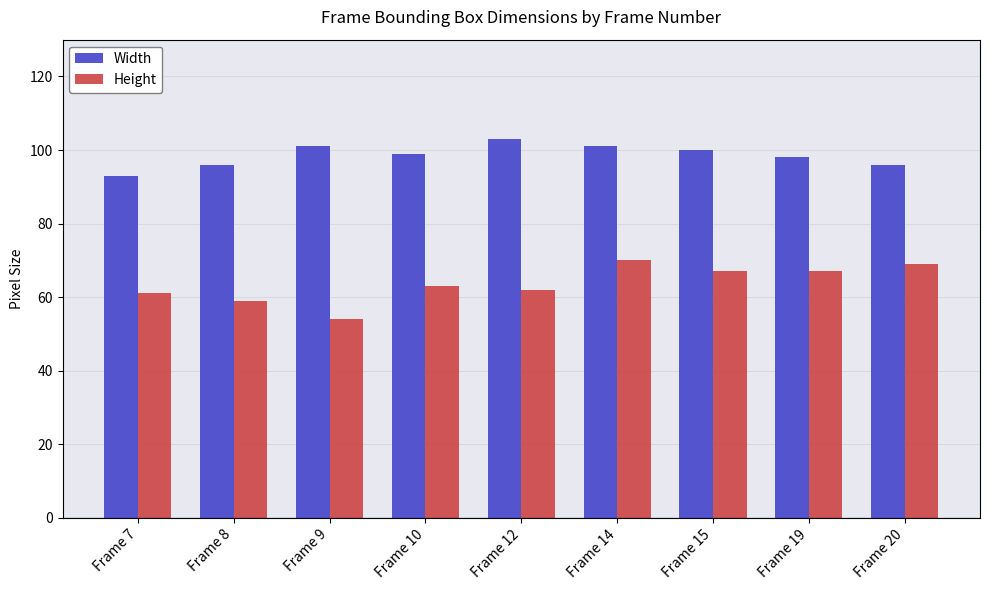

Reading left to right, transcribe all the data shown in this chart.

Width: Frame 7=93	Frame 8=96	Frame 9=101	Frame 10=99	Frame 12=103	Frame 14=101	Frame 15=100	Frame 19=98	Frame 20=96
Height: Frame 7=61	Frame 8=59	Frame 9=54	Frame 10=63	Frame 12=62	Frame 14=70	Frame 15=67	Frame 19=67	Frame 20=69